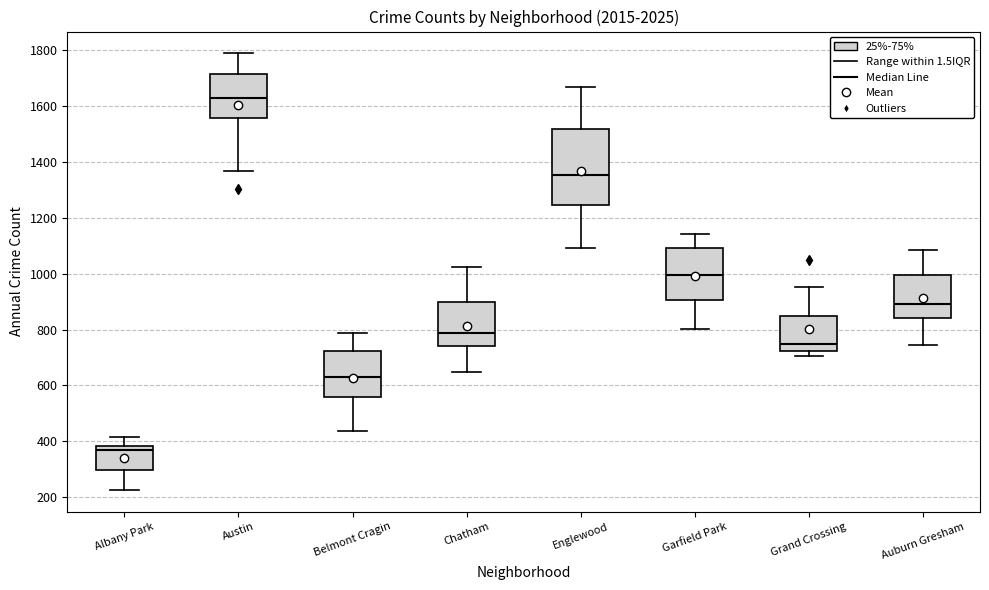

Where is the upper edge of the box for Chatham on the y-axis? The values are not printed on the chart, so give them approximately, as read against the axis.

900